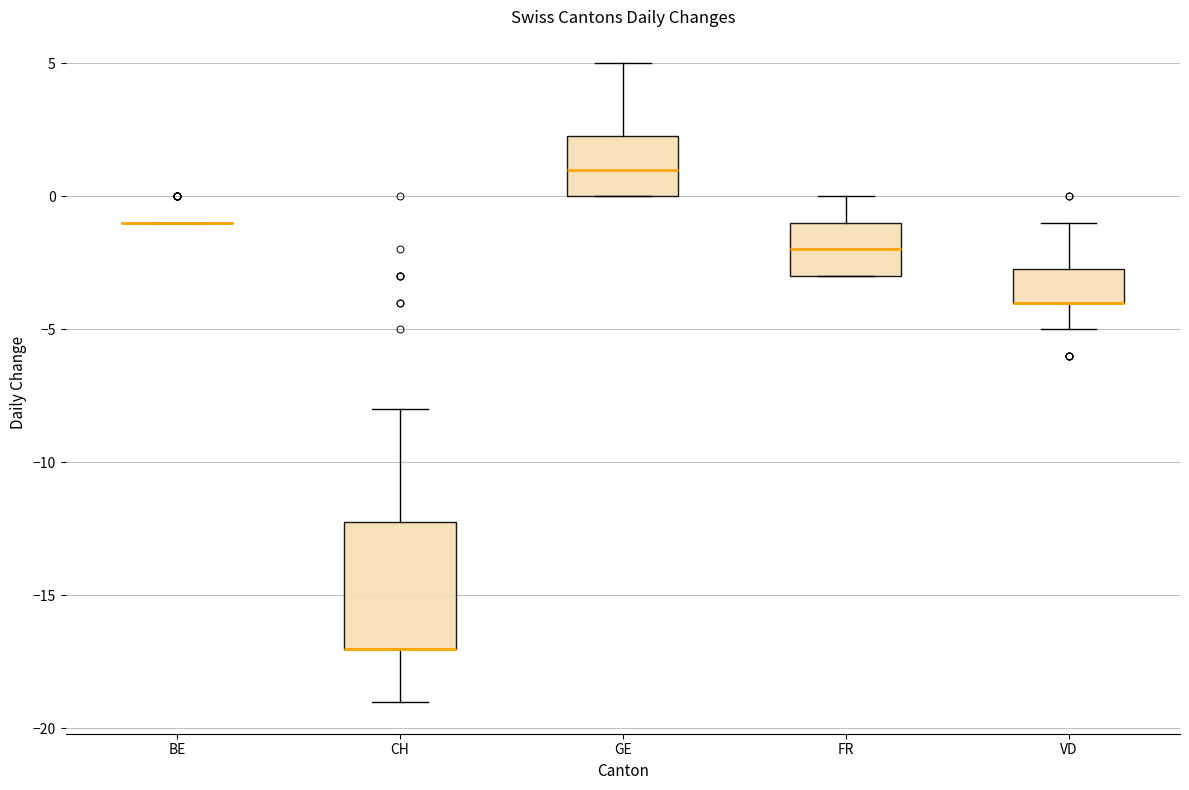

Reading left to right, transcribe this box plot: for each box, give where its median line is, the range the box spans, and where its two whiskers end, as read against the y-axis. The values are not printed on the chart, so give them approximately, as read against the axis.

BE: box collapsed to a line at -1.0, whiskers -1.0 to -1.0
CH: median -17.0 (drawn on the box's lower edge), box -17.0 to -12.0, whiskers -19.0 to -8.0
GE: median 1.0, box 0.0 to 2.5, whiskers 0.0 to 5.0
FR: median -2.0, box -3.0 to -1.0, whiskers -3.0 to 0.0
VD: median -4.0 (drawn on the box's lower edge), box -4.0 to -2.5, whiskers -5.0 to -1.0